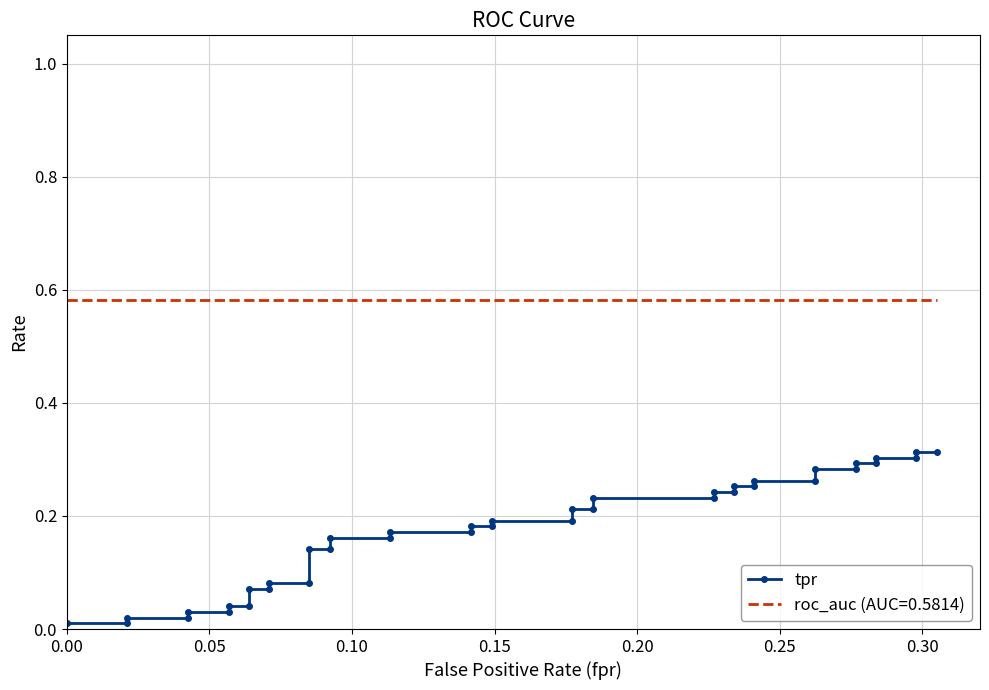

True or false: the data has more than 0 interior local peaks.

False